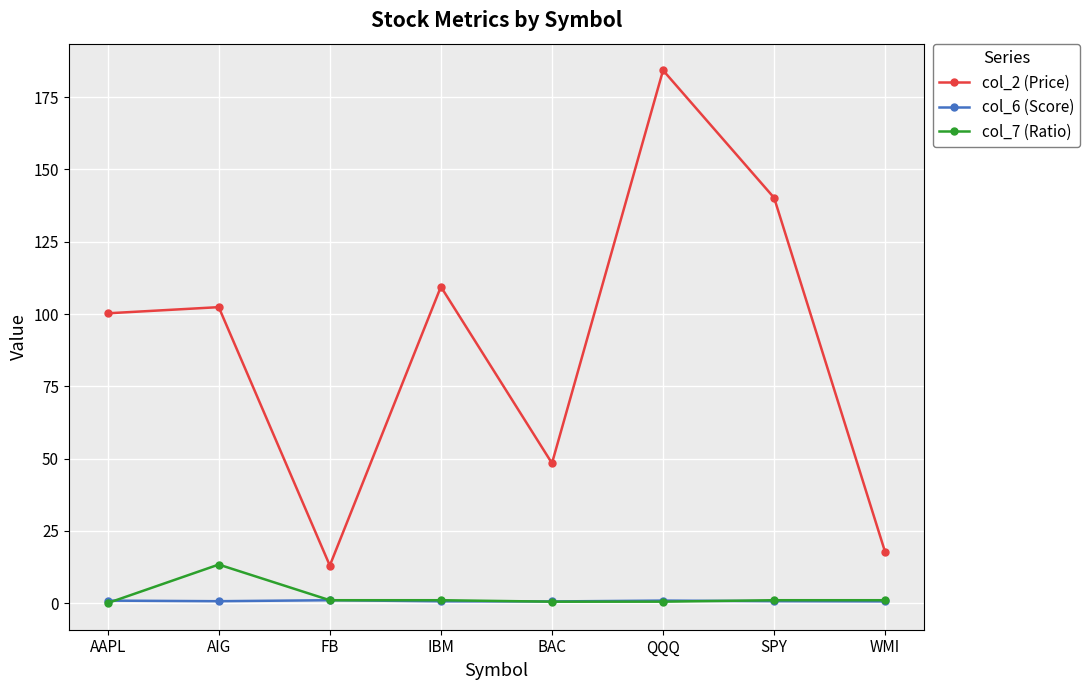

True or false: col_6 (Score) and col_2 (Price) intersect in this chart.

False